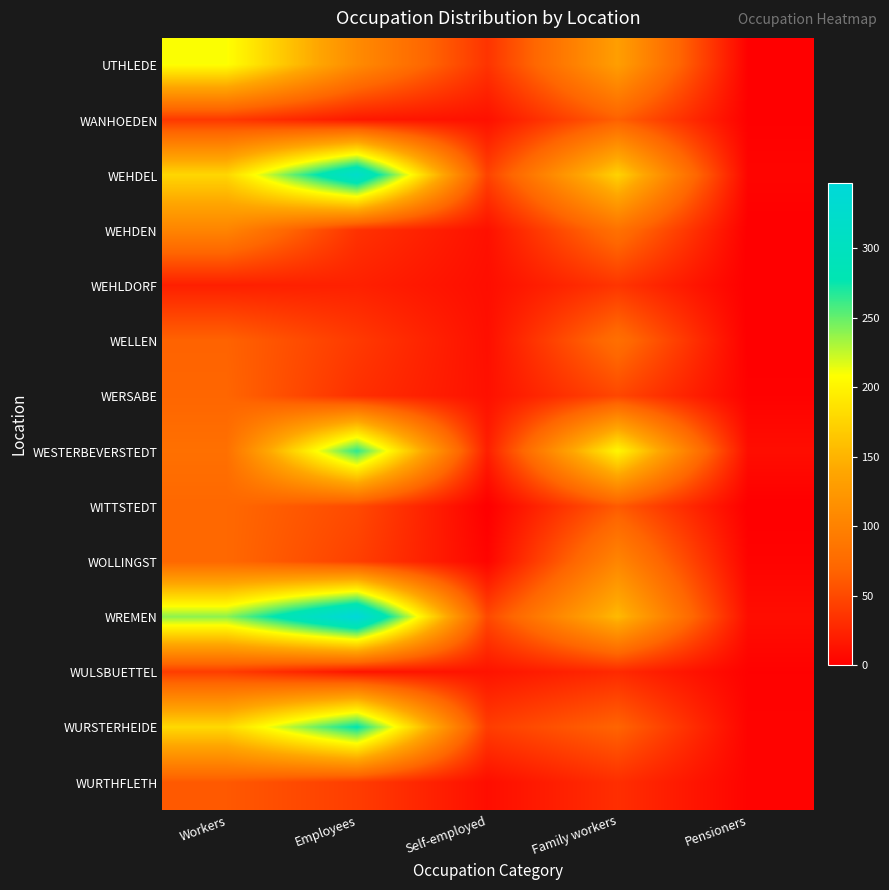

At which category is the sum across all series the highest?

Employees